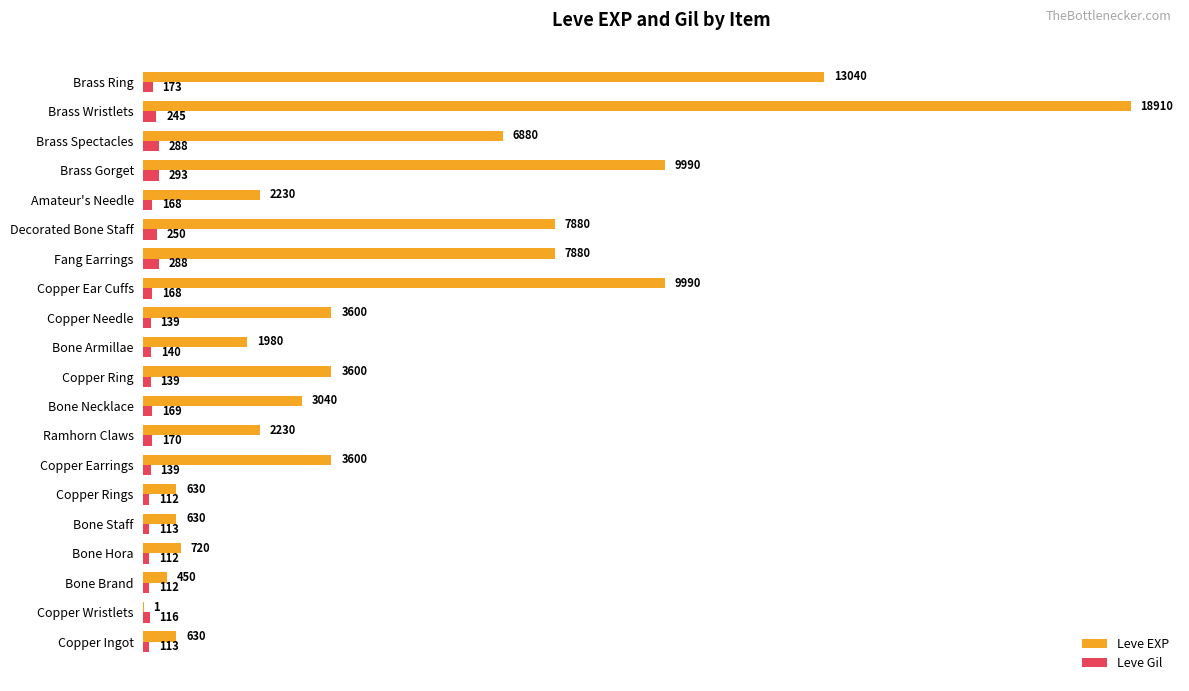

At which label does Leve EXP reach its peak?

Brass Wristlets